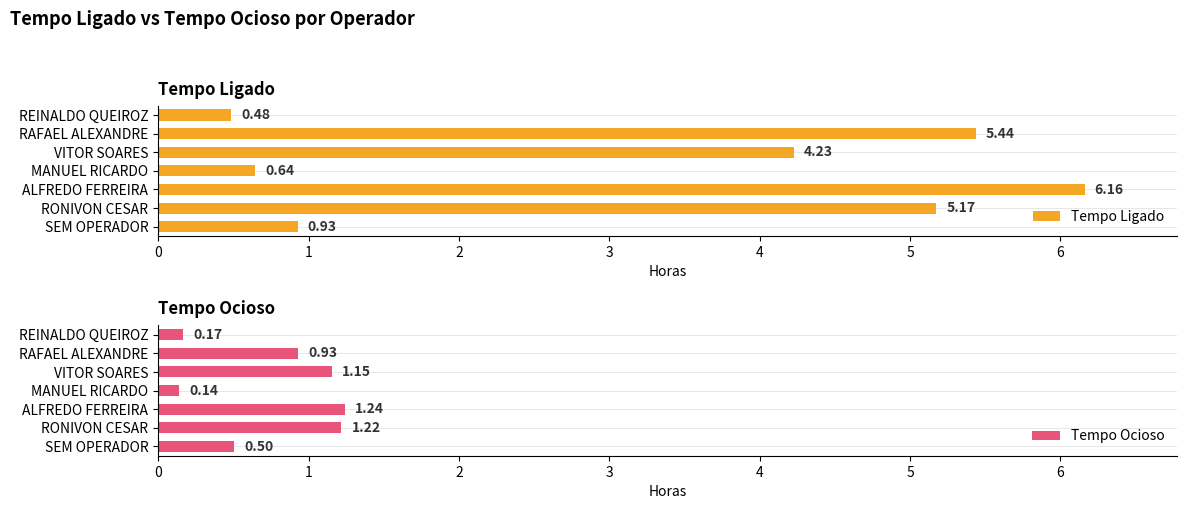

Between SEM OPERADOR and MANUEL RICARDO, which series saw the biggest shift?

Tempo Ocioso